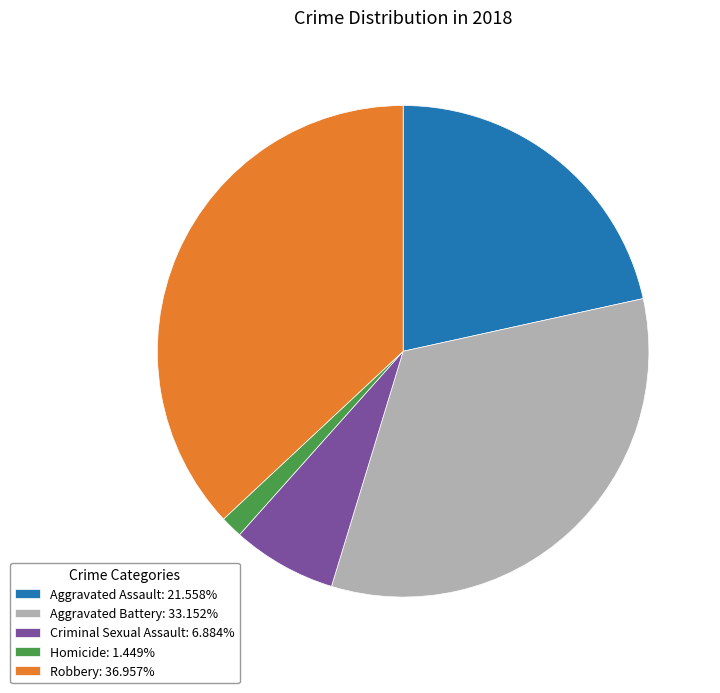

True or false: Aggravated Assault accounts for 14% of the total.

False